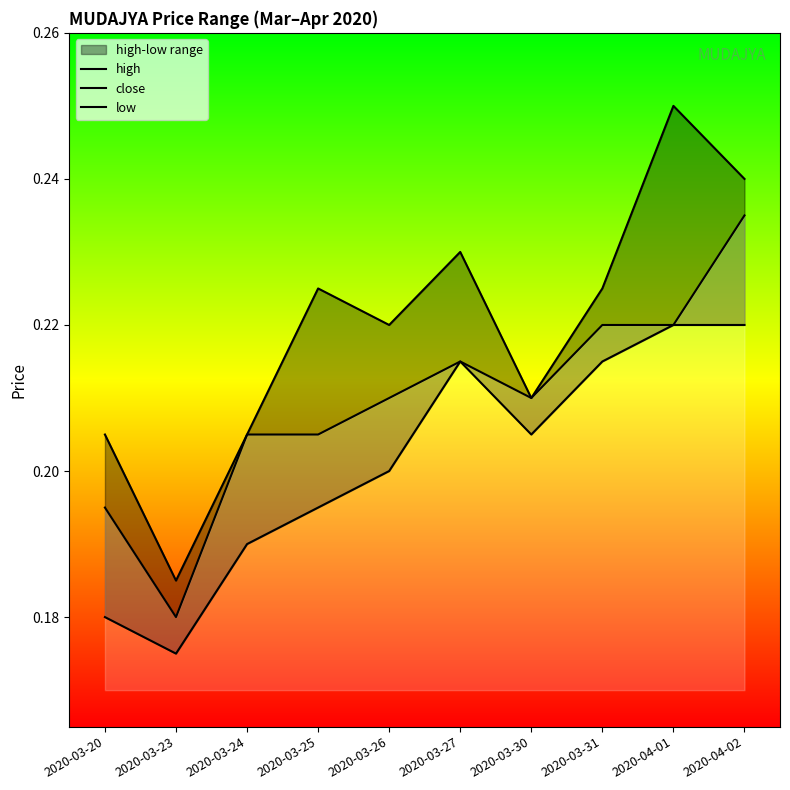

How many lines are shown in the chart?

3